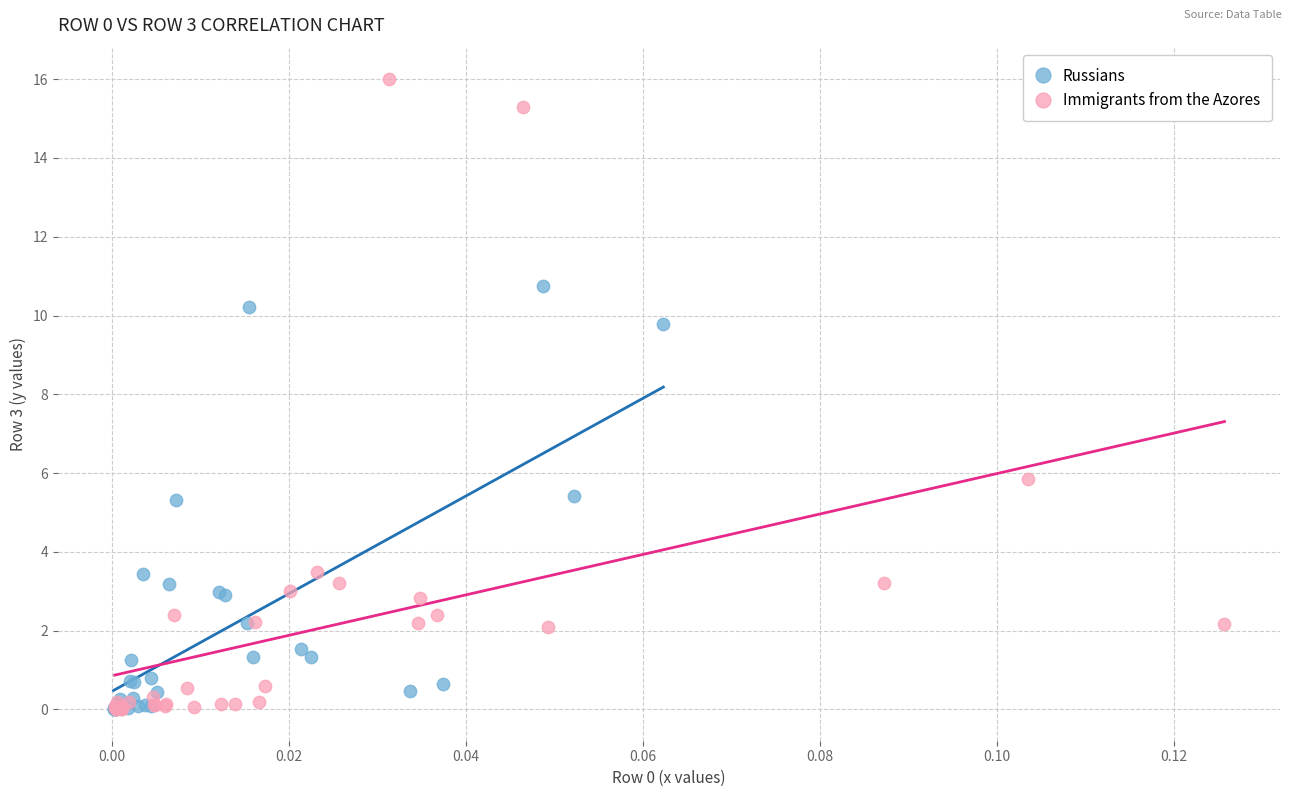

Which series has the widest spread of Y values?

Immigrants from the Azores